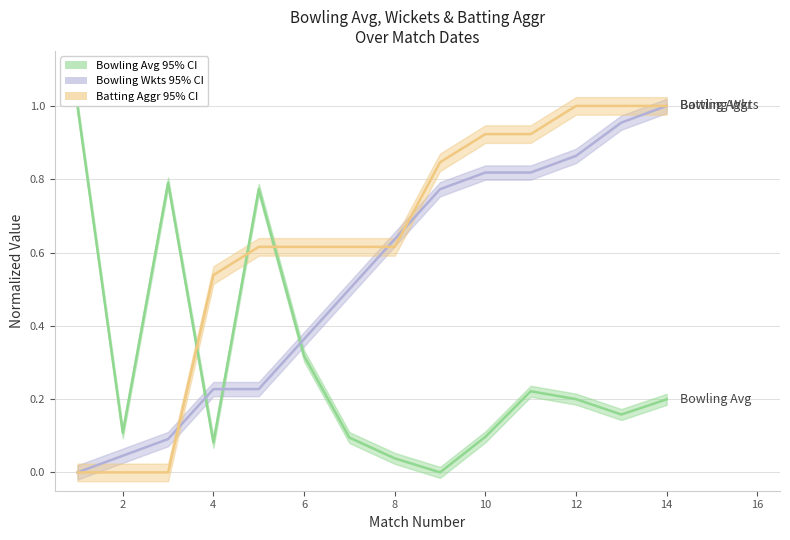

What is the maximum value shown in the chart?

1.0